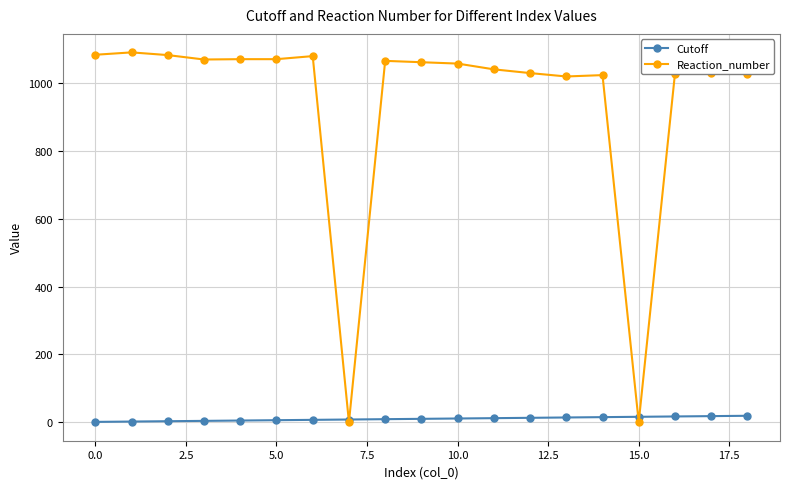

What is the difference between the maximum and minimum values in the Reaction_number series?

1090